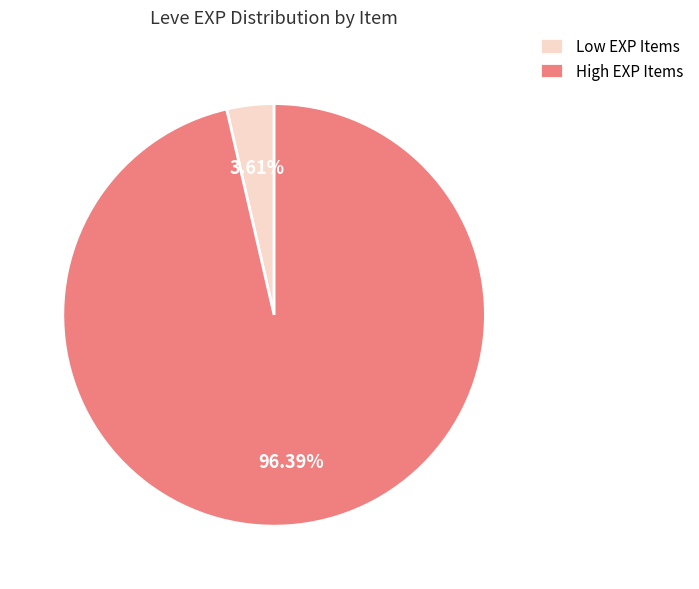

Does Low EXP Items account for over 50% of the chart?

No